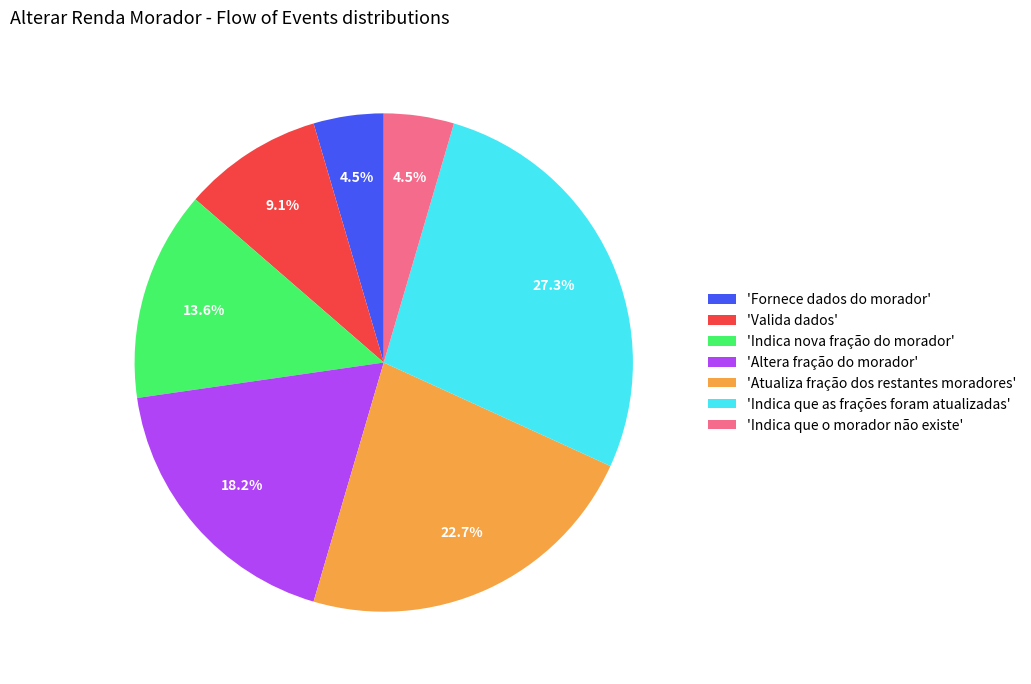

Combined, what portion of the pie is 'Indica que as frações foram atualizadas' and 'Altera fração do morador'?

45.5%